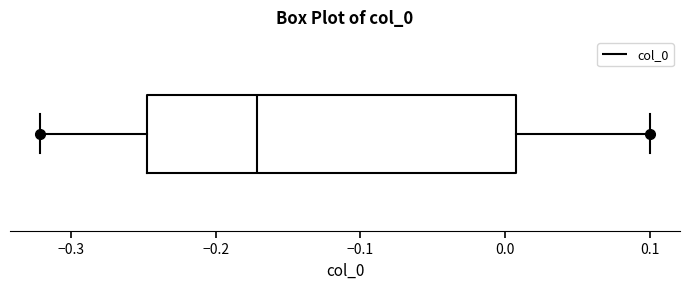

Read this box plot against the x-axis: the position of the median line, the range covered by the box, and the ends of both whiskers. The values are not printed on the chart, so give them approximately, as read against the axis.

median -0.17, box -0.25 to 0.01, whiskers -0.32 to 0.10